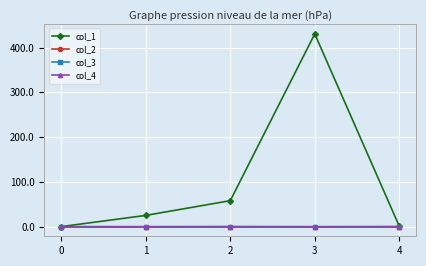

Is this an area chart (filled region under the line)?

No